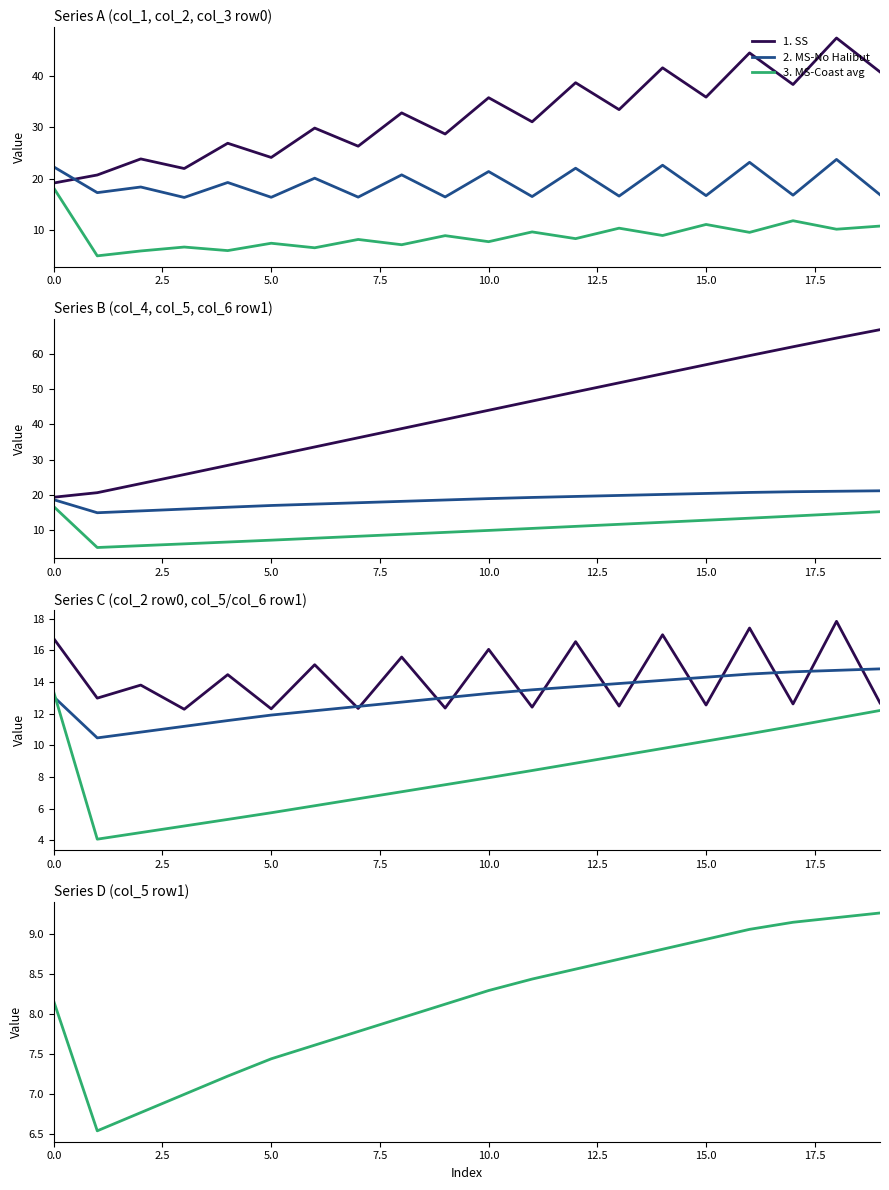

Rank the series at 5.0 from lowest to highest value.

3. MS-Coast avg, 2. MS-No Halibut, 1. SS